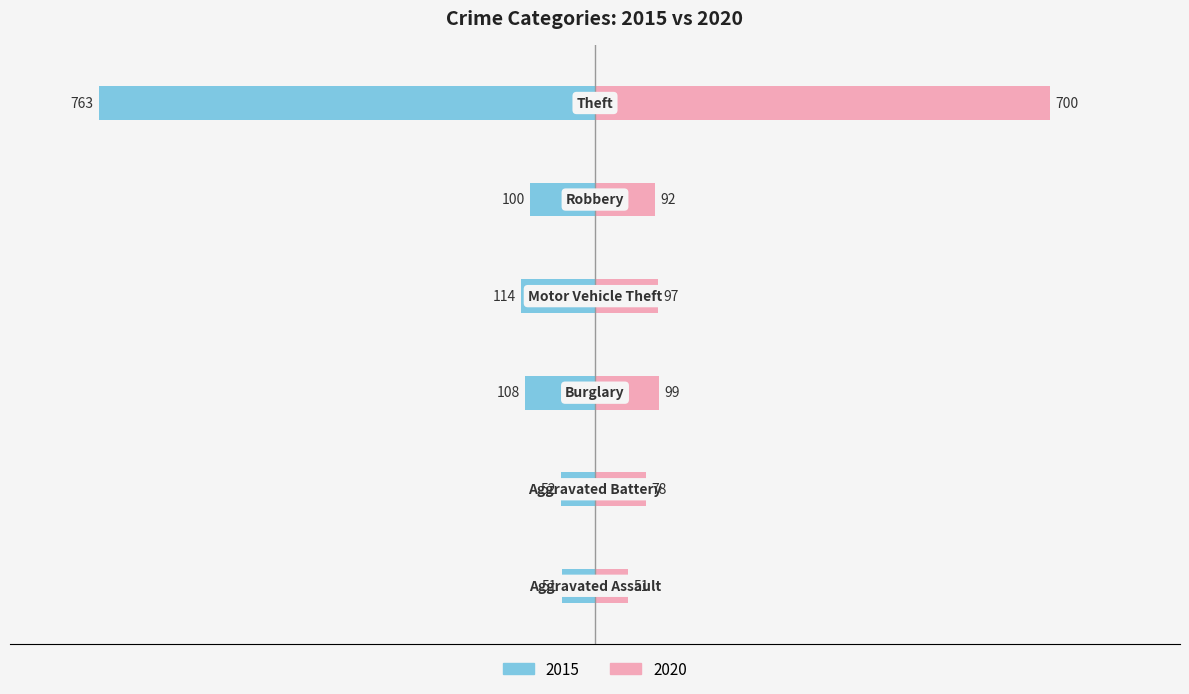

Reading left to right, transcribe all the data shown in this chart.

2015: Aggravated Assault=-51	Aggravated Battery=-52	Burglary=-108	Motor Vehicle Theft=-114	Robbery=-100	Theft=-763
2020: Aggravated Assault=51	Aggravated Battery=78	Burglary=99	Motor Vehicle Theft=97	Robbery=92	Theft=700